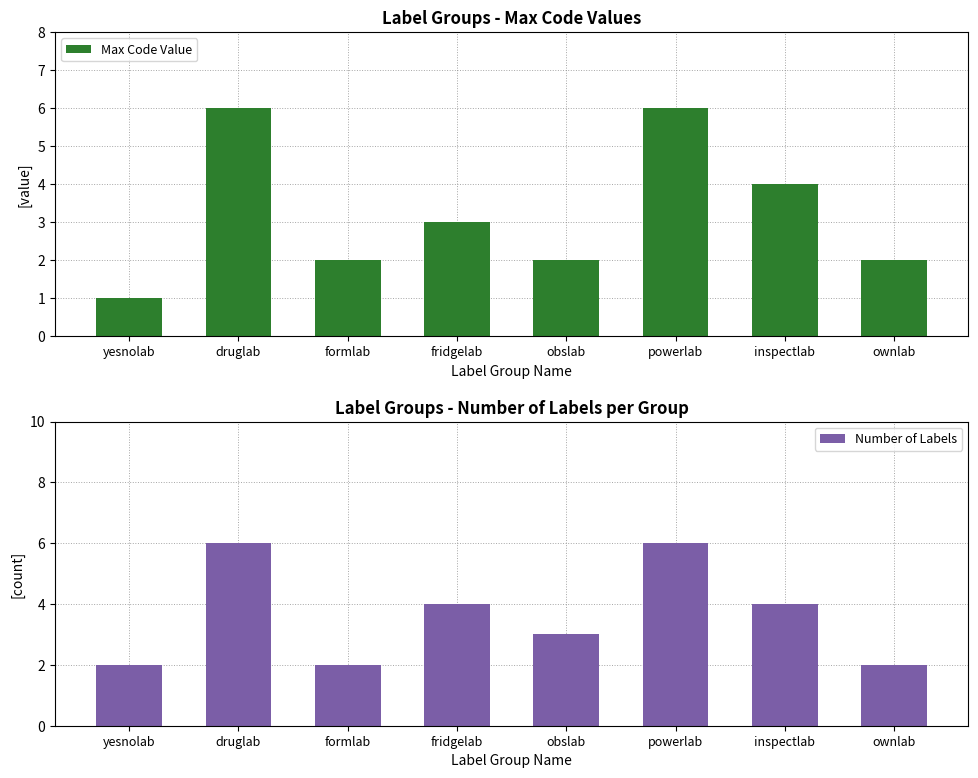

Rank the categories by Number of Labels value from lowest to highest.

yesnolab, formlab, ownlab, obslab, fridgelab, inspectlab, druglab, powerlab